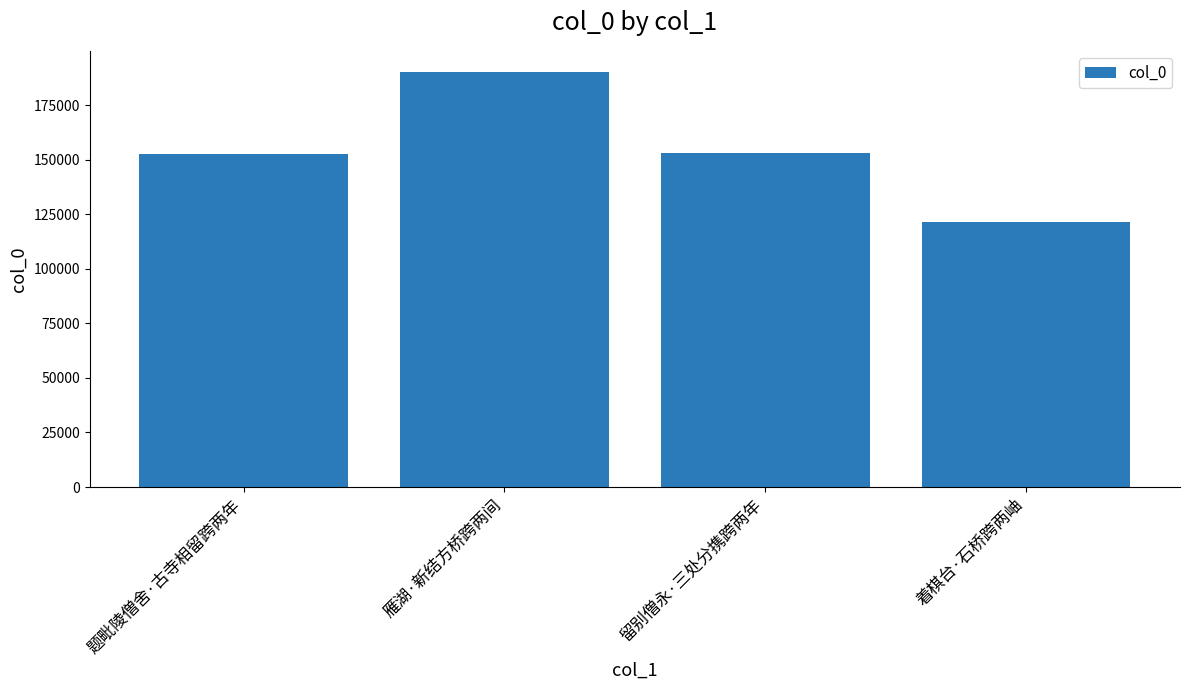

How many series are shown in this chart?

1